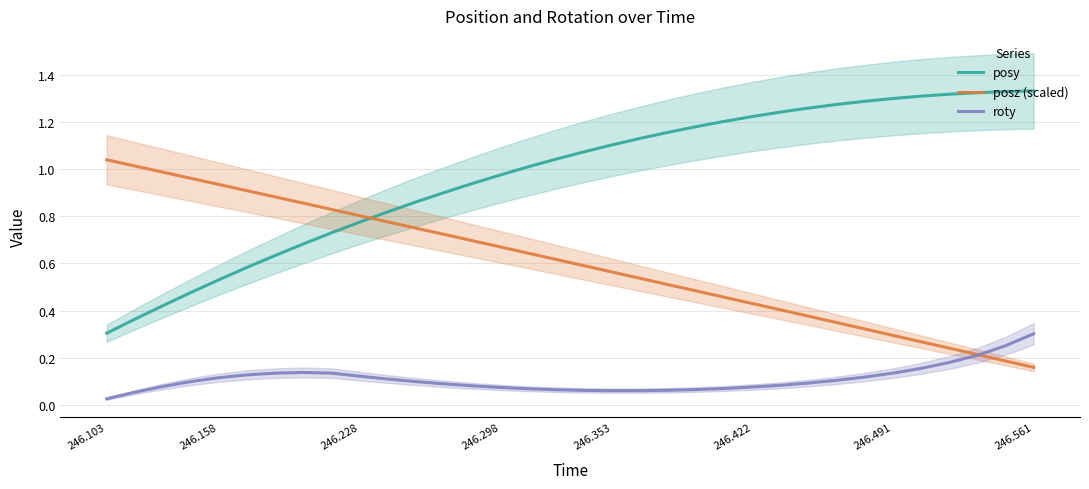

Is the value of posy at 246.298 greater than the value of roty at 246.422?

Yes